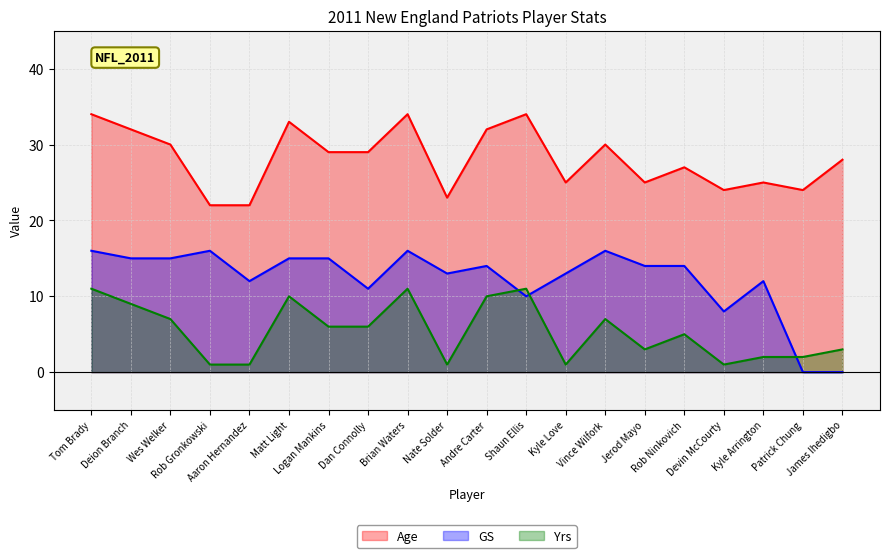

Is it true that GS equals 8 at Logan Mankins?

False